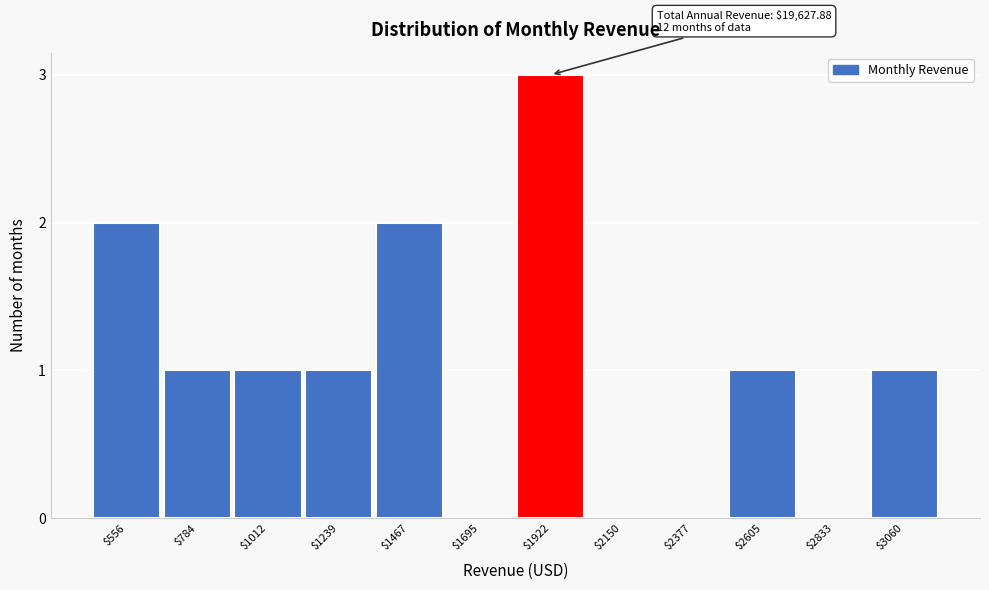

The chart shows a value of 3 at $1467. True or false?

False